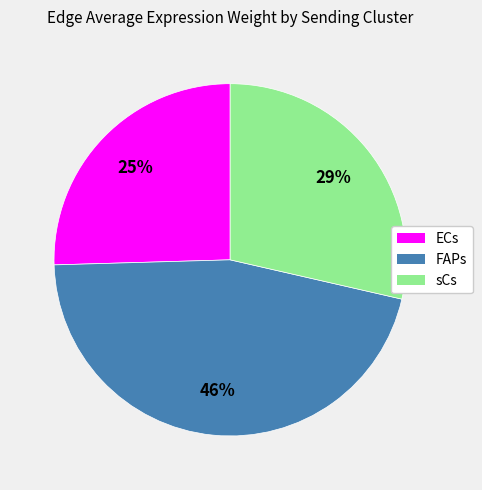

Is there any slice that represents more than half of the pie?

No